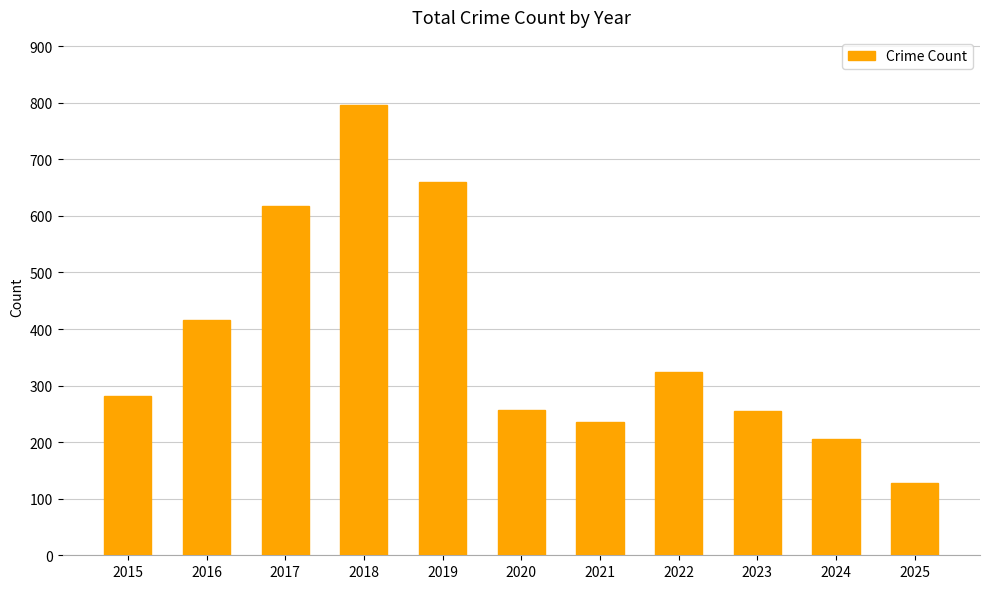

What is the average value?

380